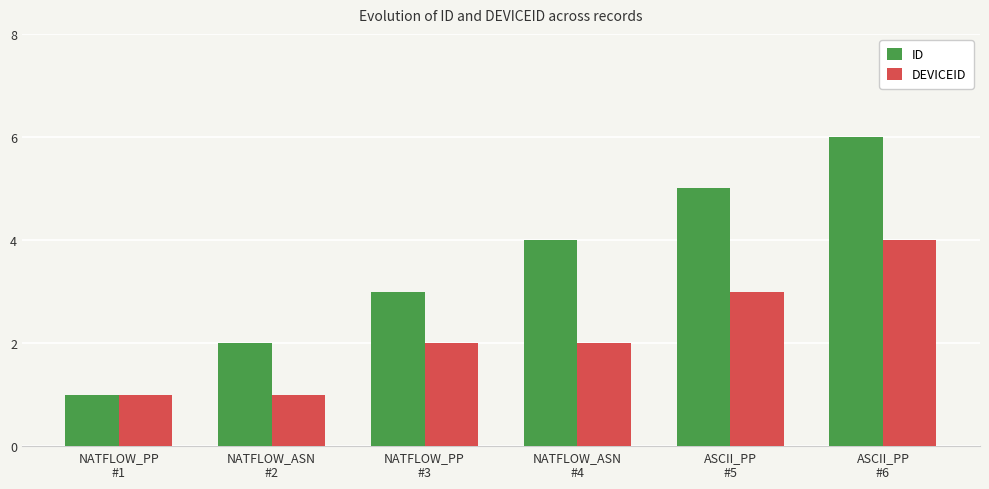

Reading right to left, what are all the values shown in this chart?

ID: ASCII_PP
#6=6	ASCII_PP
#5=5	NATFLOW_ASN
#4=4	NATFLOW_PP
#3=3	NATFLOW_ASN
#2=2	NATFLOW_PP
#1=1
DEVICEID: ASCII_PP
#6=4	ASCII_PP
#5=3	NATFLOW_ASN
#4=2	NATFLOW_PP
#3=2	NATFLOW_ASN
#2=1	NATFLOW_PP
#1=1